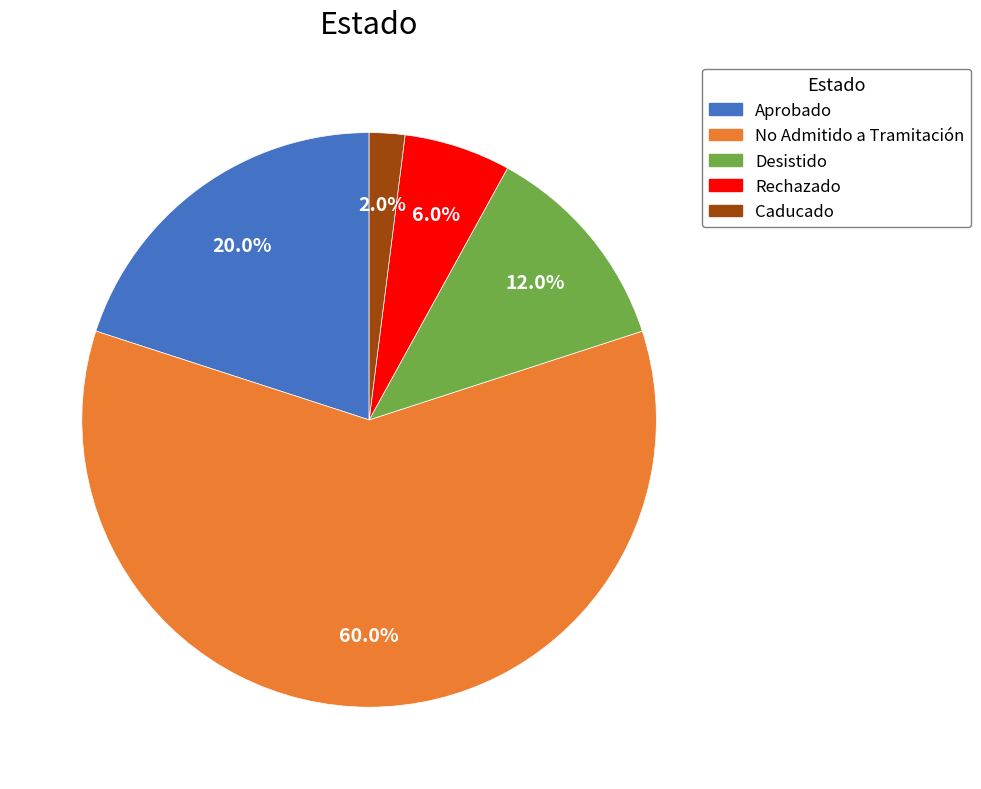

To the nearest percent, what portion does No Admitido a Tramitación represent?

60%